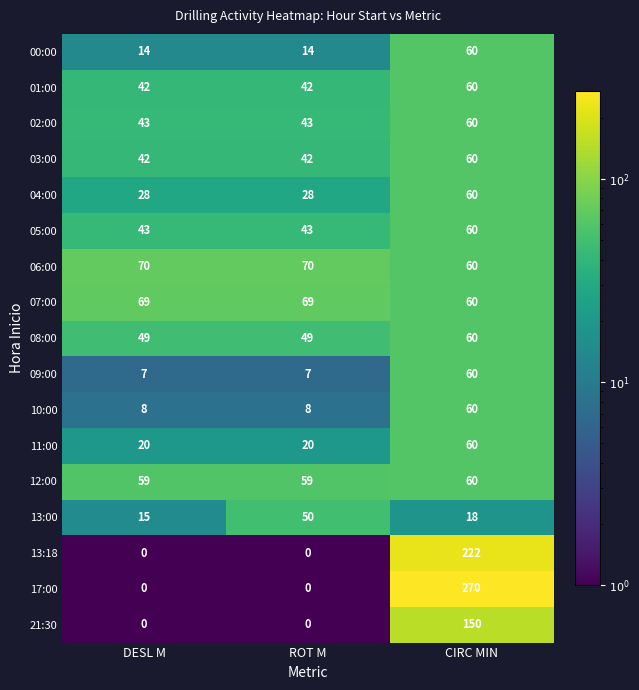

Which series has the largest total across all categories?

17:00